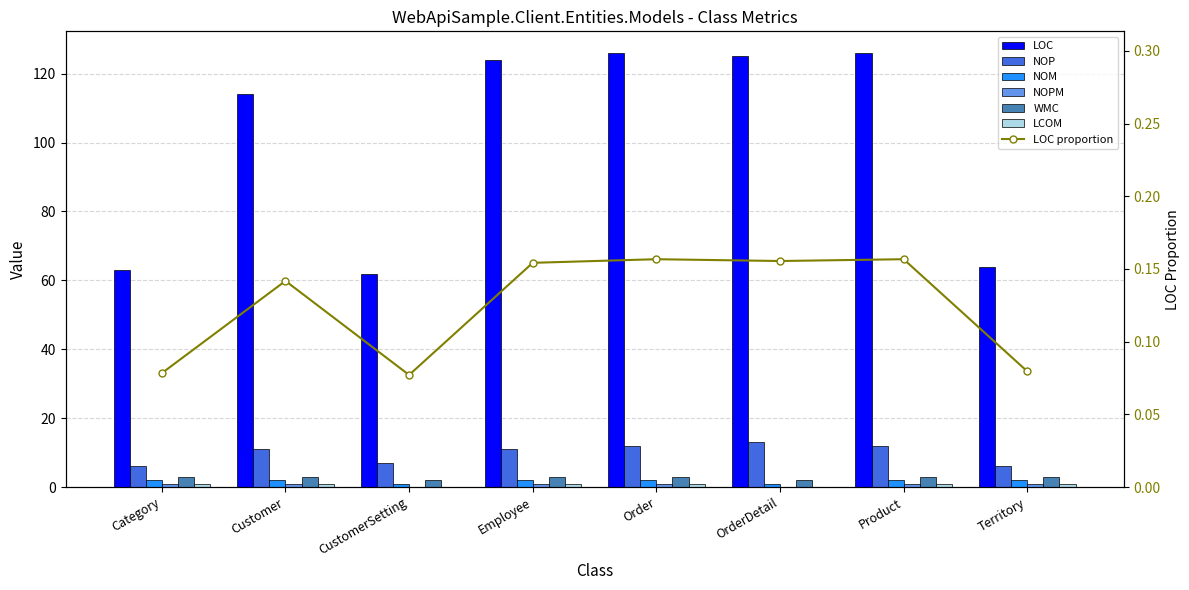

Count the NOM values in the range 2 to 3.

6